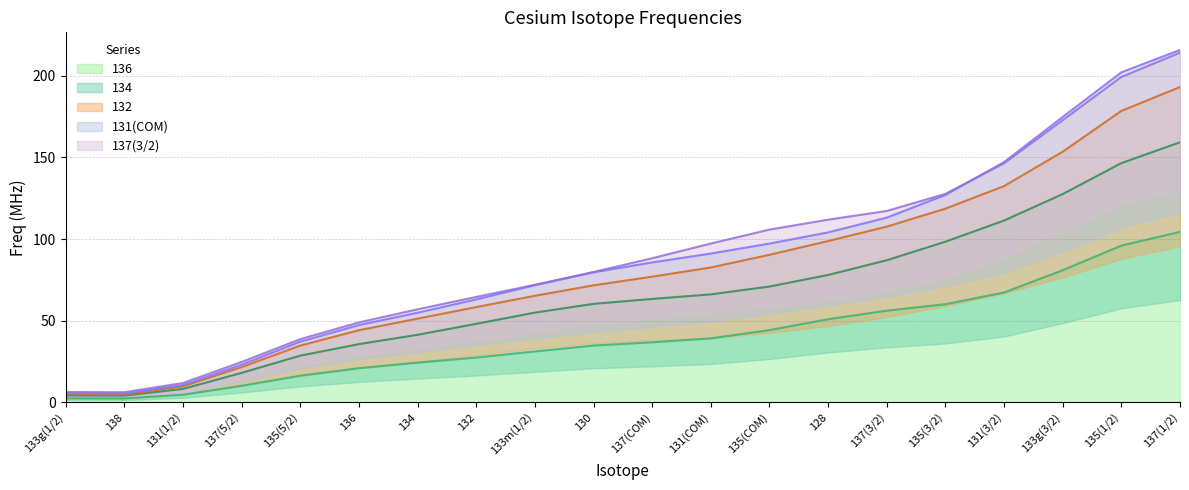

True or false: 132 and 131(COM) cross at least once.

False